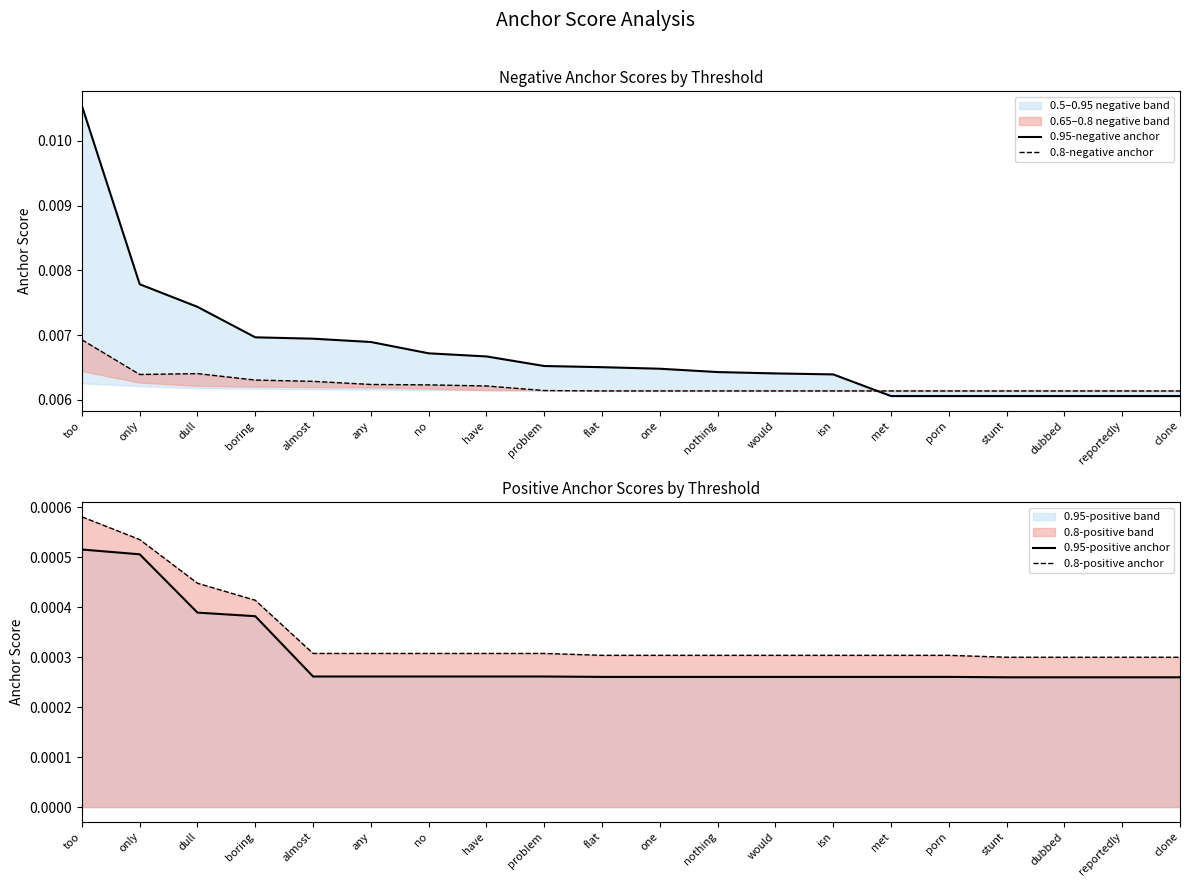

Does the chart have visible grid lines?

No